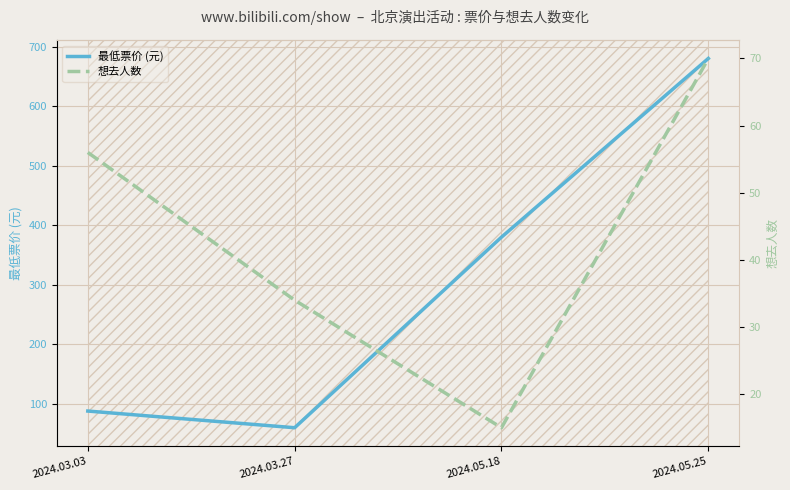

At which label does 想去人数 reach its minimum?

2024.05.18